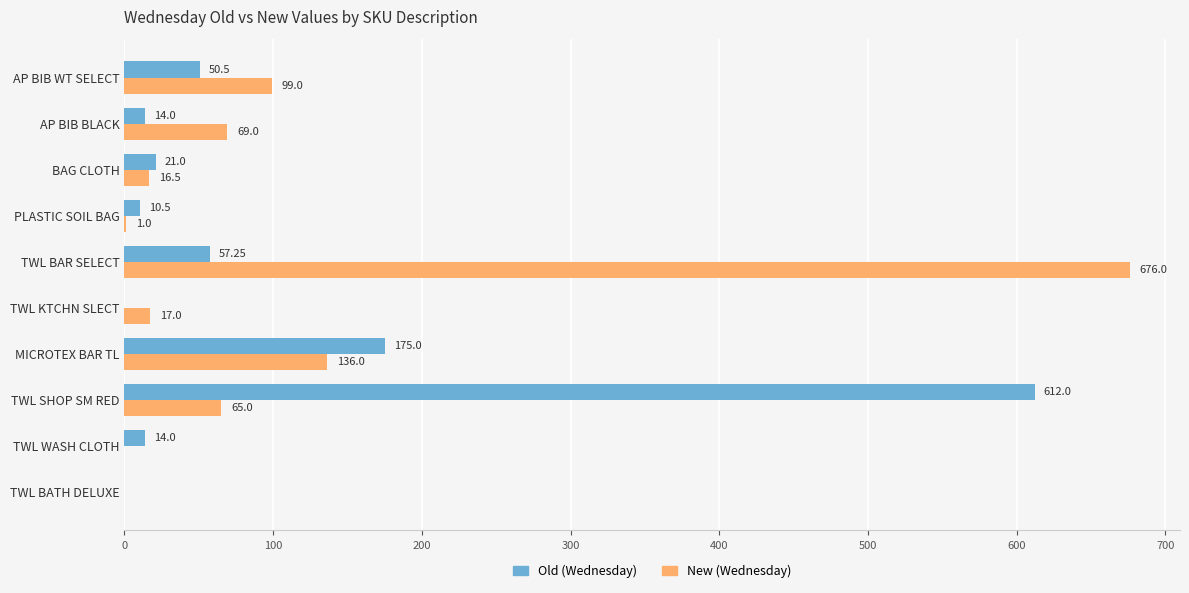

At which label does Old (Wednesday) reach its peak?

TWL SHOP SM RED